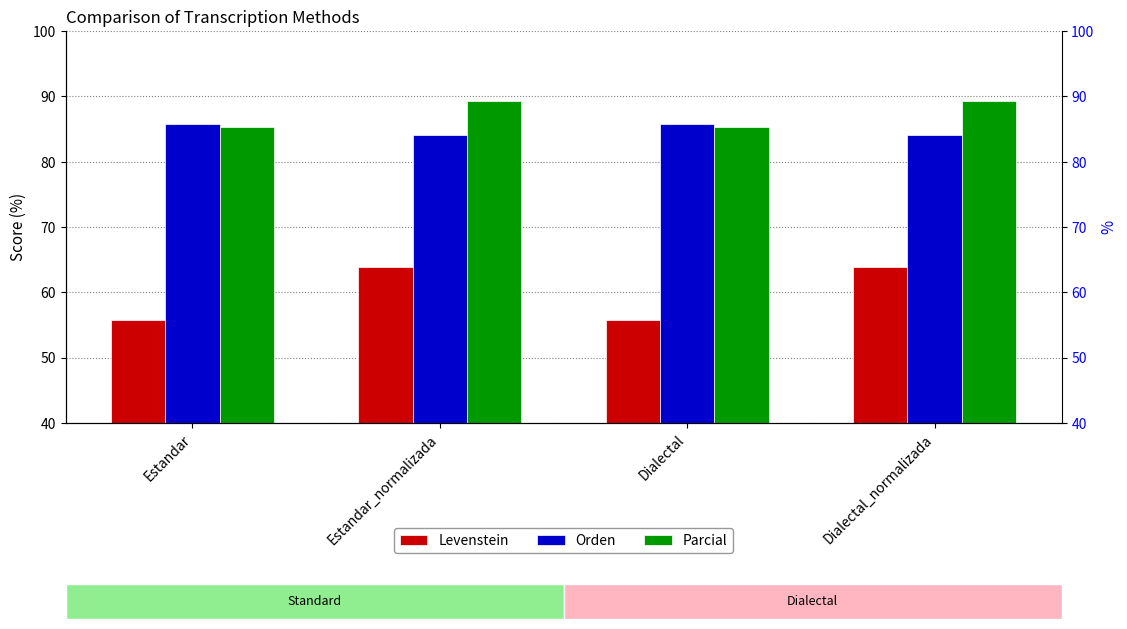

At how many categories does at least one series exceed 67?

4